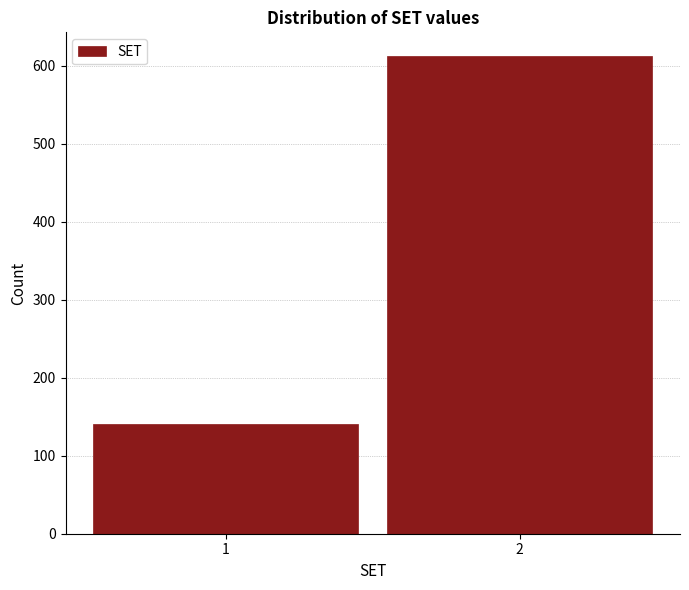

Reading left to right, what are all the values shown in this chart?

1=140	2=612